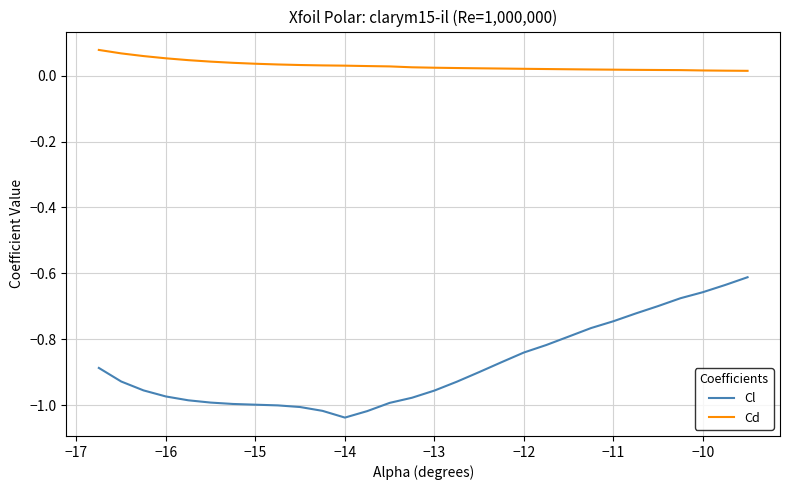

Which series has the largest total across all categories?

Cd